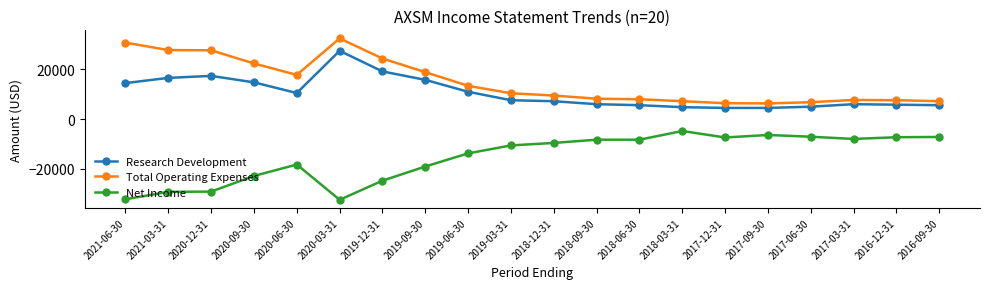

True or false: Research Development has more than 1 points higher than both neighbors.

True